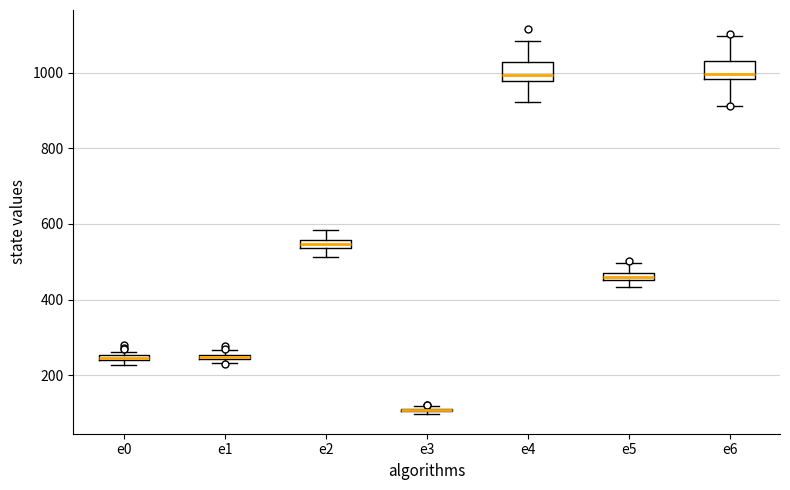

Where is the upper edge of the box for e1 on the y-axis? The values are not printed on the chart, so give them approximately, as read against the axis.

260